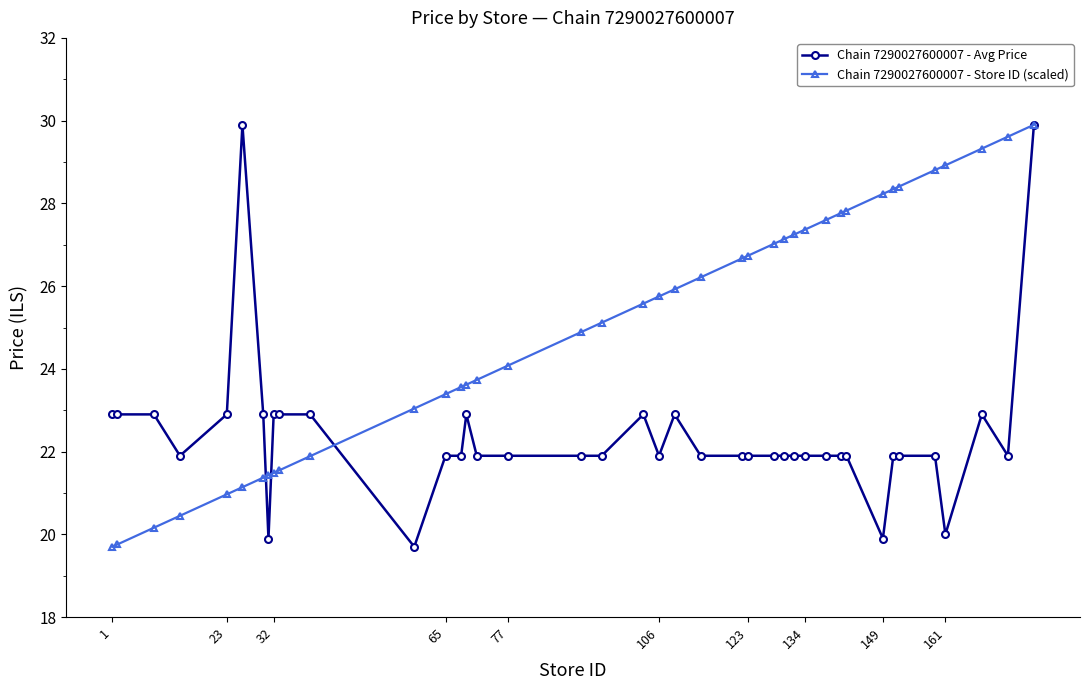

True or false: Chain 7290027600007 - Avg Price has more than 0 interior local peaks.

True